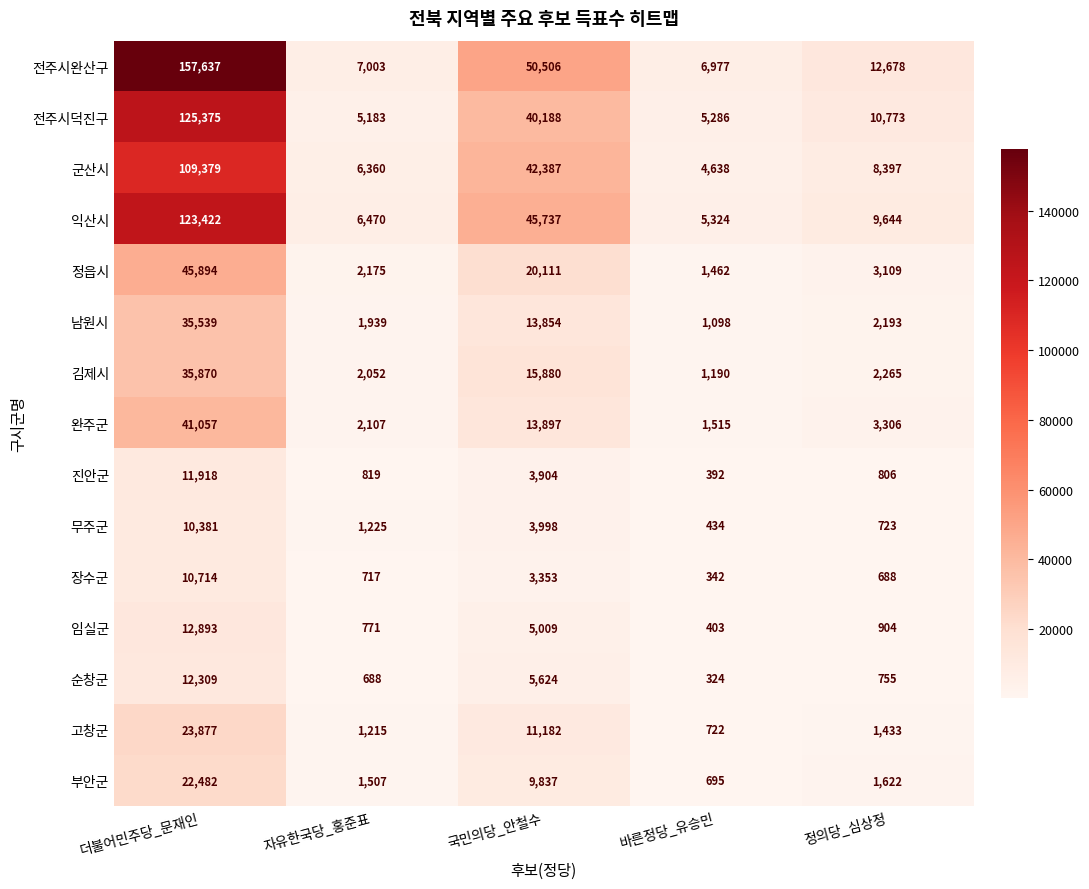

What is the difference between the 남원시 values at 더불어민주당_문재인 and 자유한국당_홍준표?

33600